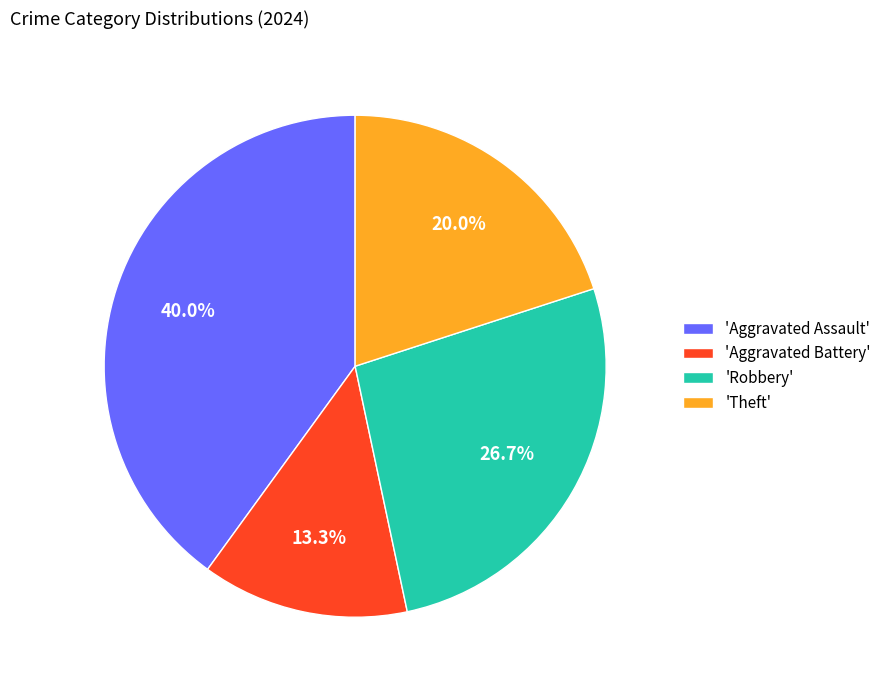

Which category has the biggest portion of the pie?

'Aggravated Assault'